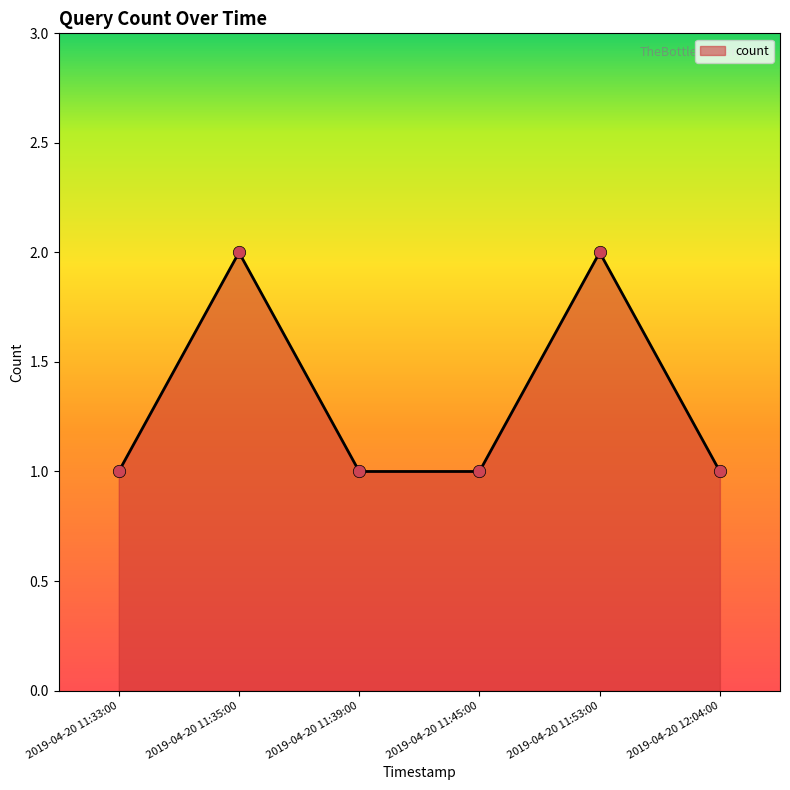

Approximately how many times larger is the value at 2019-04-20 11:39:00 compared to 2019-04-20 11:35:00?

0.5